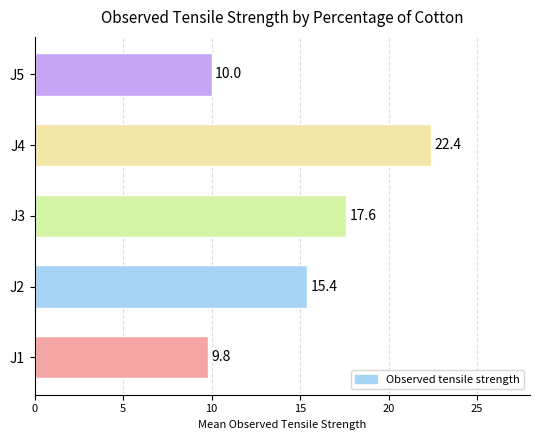

The value at J2 is 15.4. True or false?

True